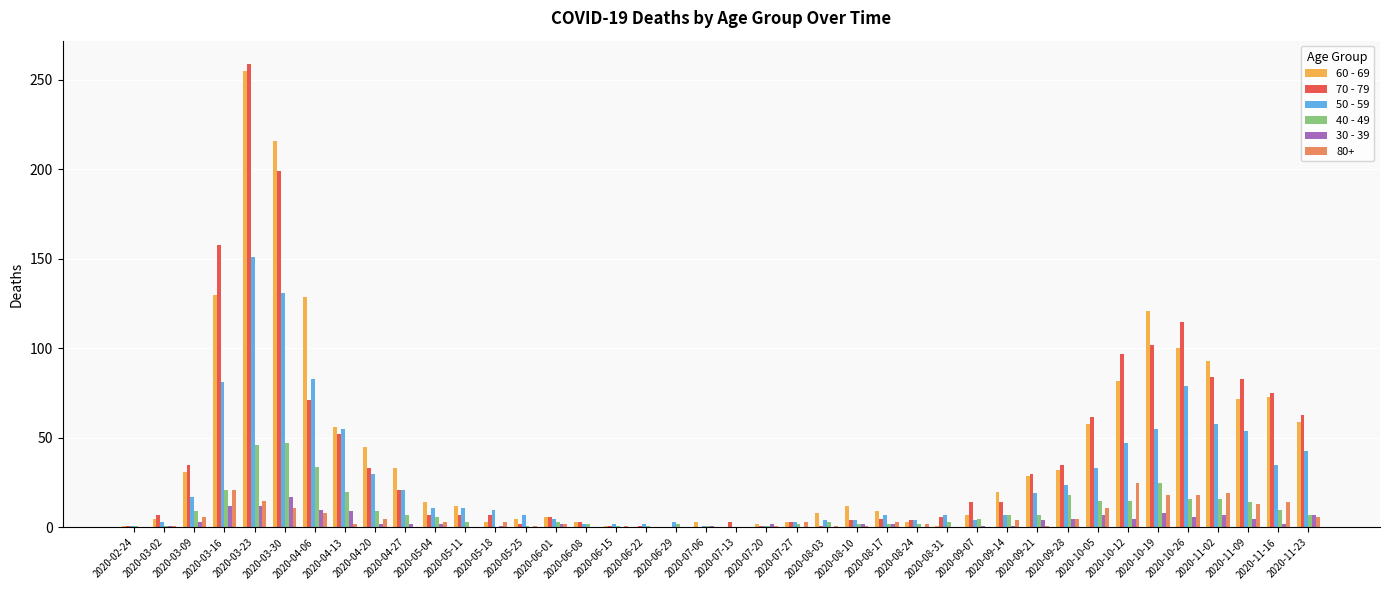

What is the spread (max minus min) of values at 2020-10-26?

109